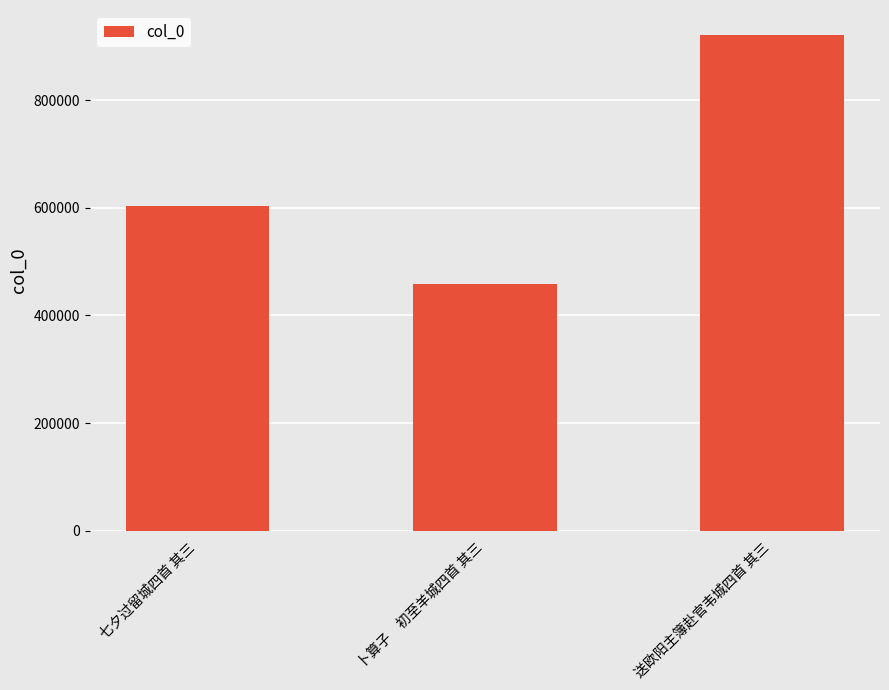

The chart shows a value of 458165 at 卜算子　初至羊城四首 其三. True or false?

True